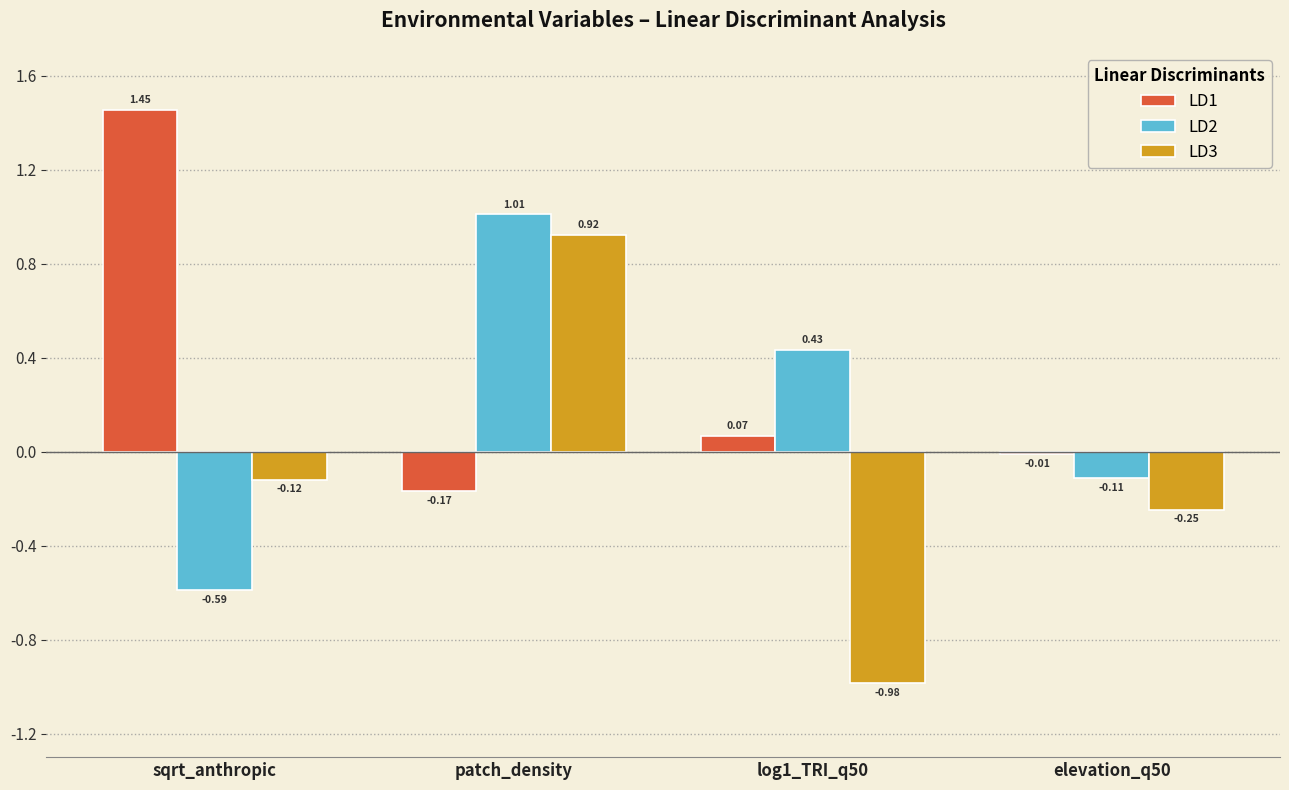

At which label does LD2 reach its minimum?

sqrt_anthropic